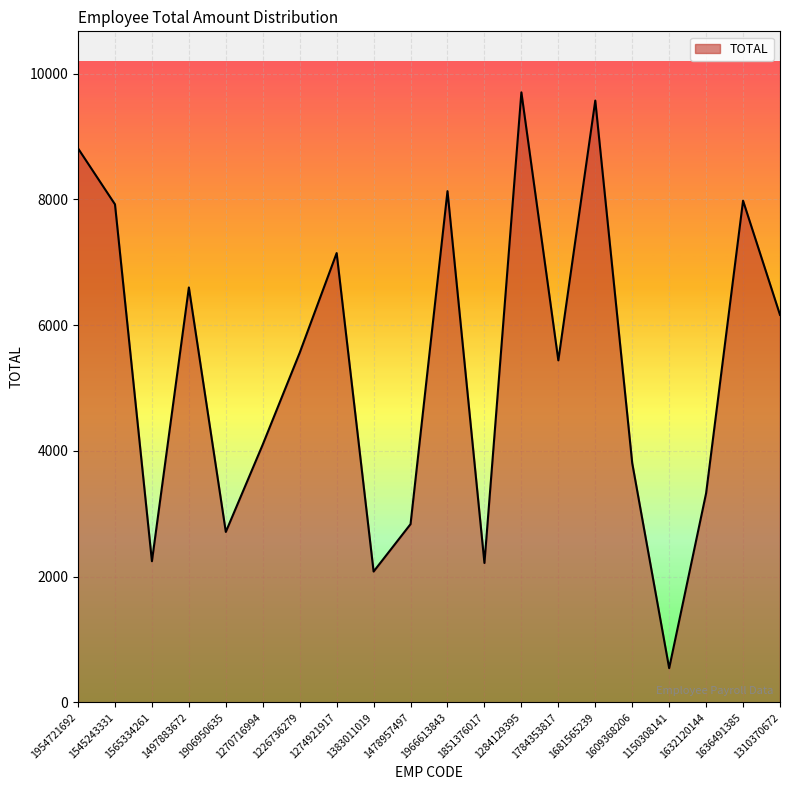

What position from the right is 1545243331?

19